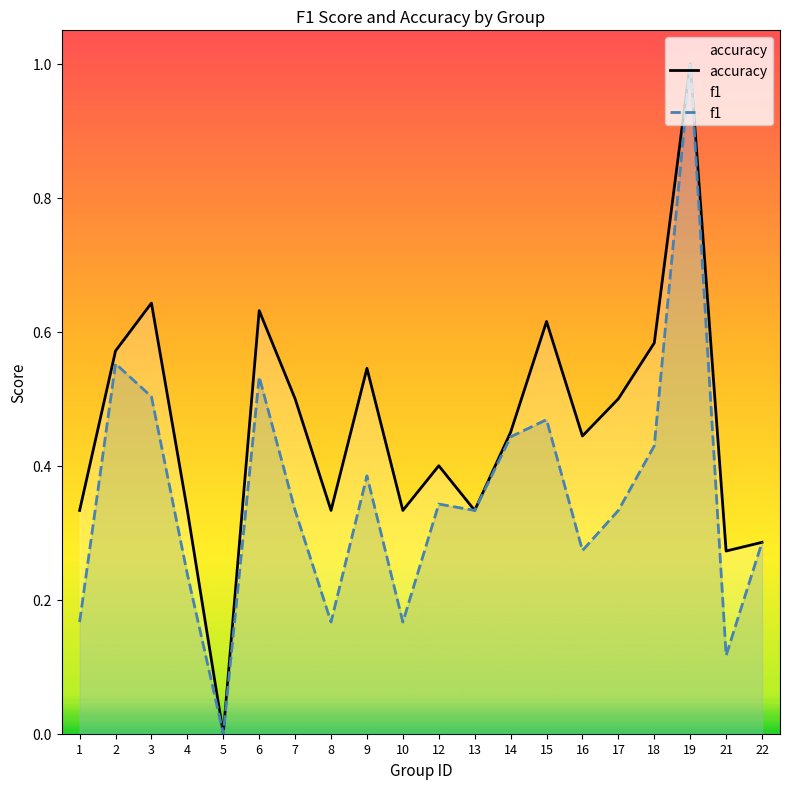

True or false: accuracy and f1 intersect in this chart.

False